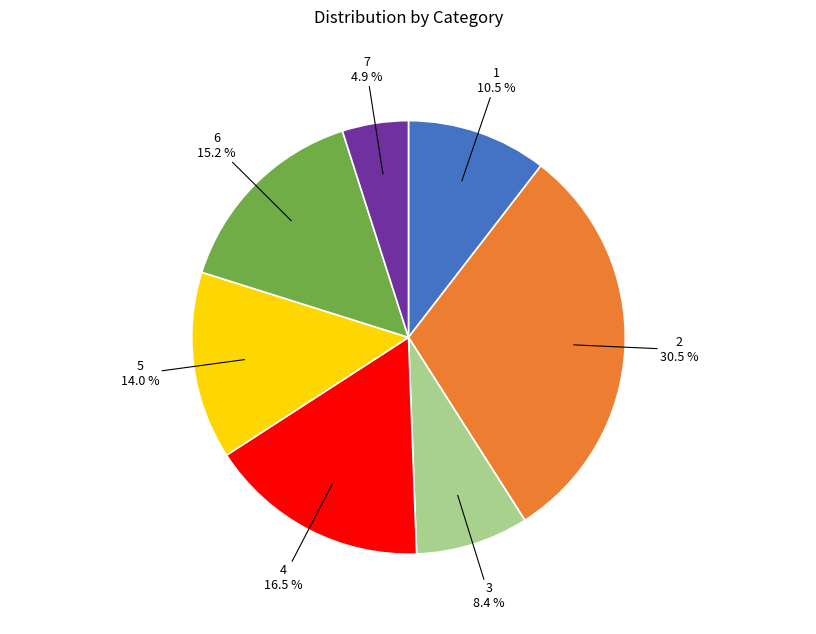

To the nearest percent, what is the average slice percentage?

14%